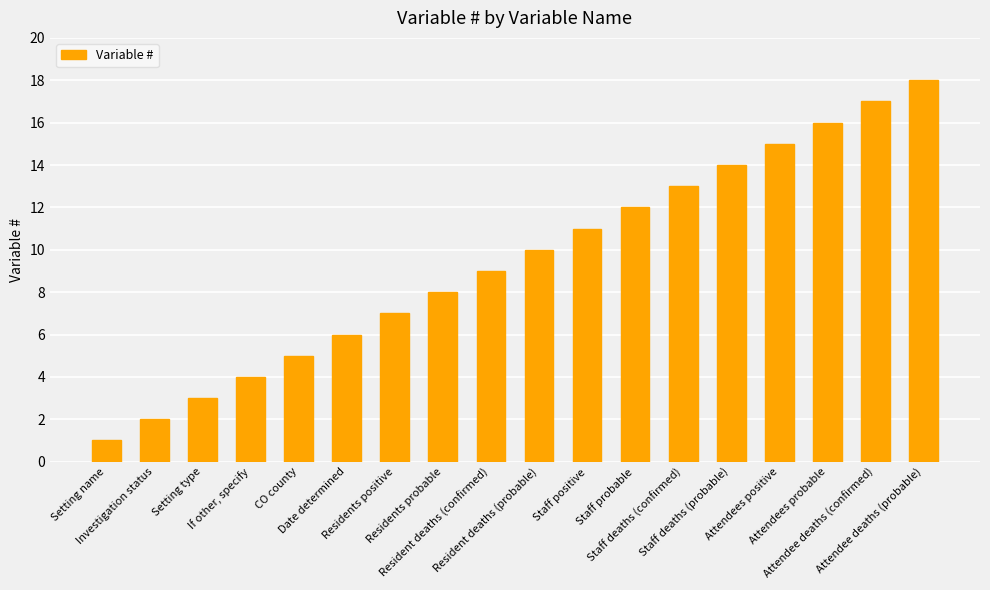

How many categories are shown in the chart?

18